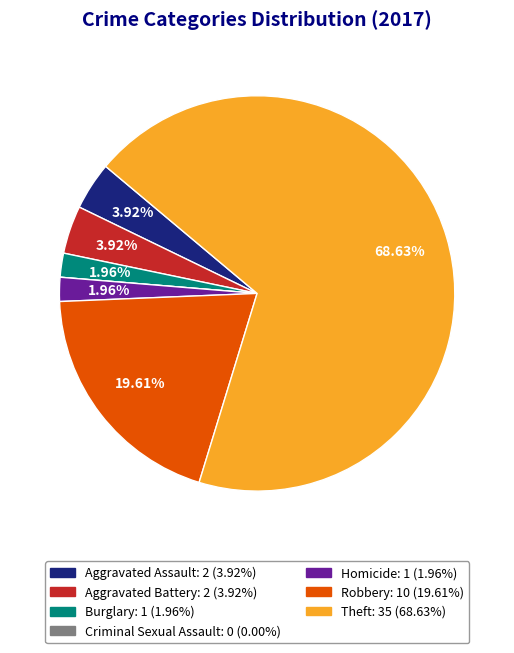

Is there any slice that represents more than half of the pie?

Yes